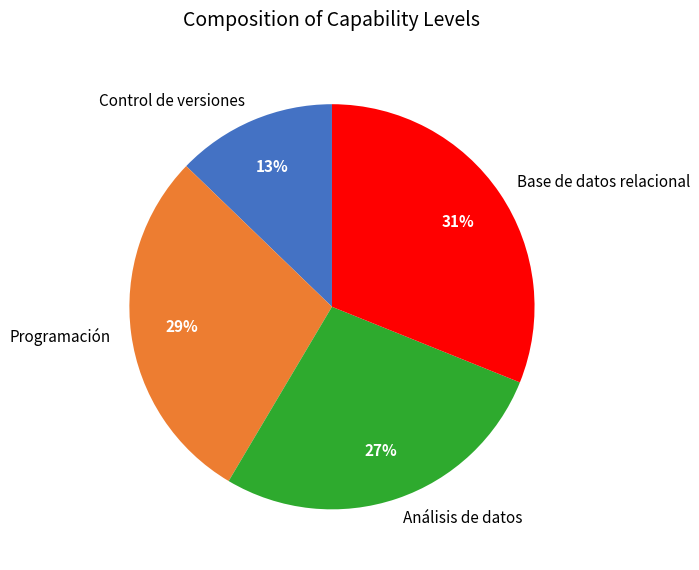

Do Control de versiones and Base de datos relacional together represent more than half of the pie?

No